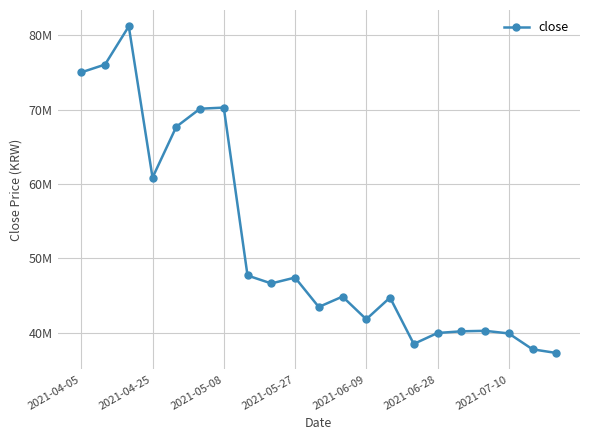

Does the chart have visible grid lines?

Yes